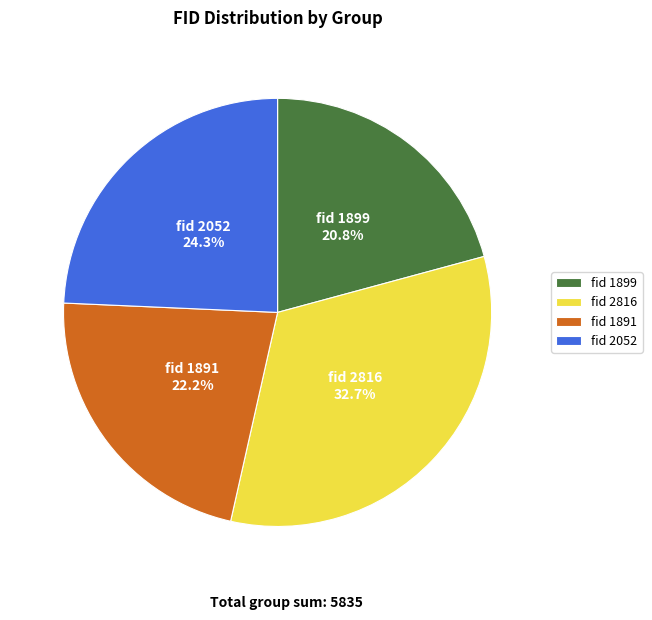

Between fid 2052 and fid 1891, which is larger?

fid 2052